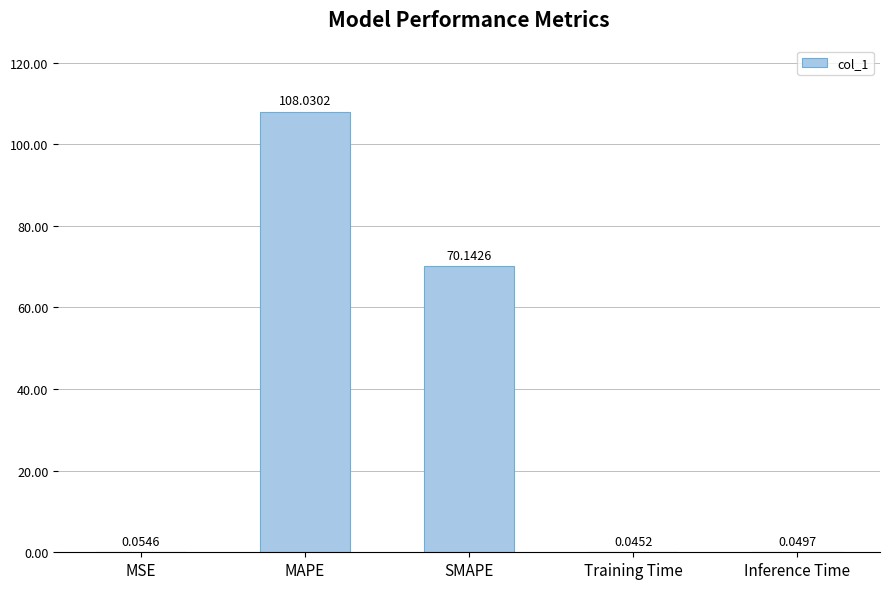

At which label is the value closest to 54?

SMAPE